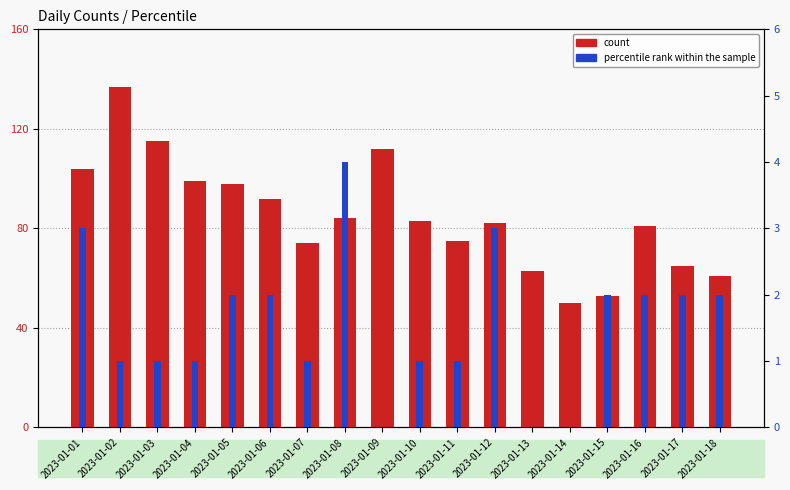

Is it true that percentile rank within the sample equals 2 at 2023-01-16?

True